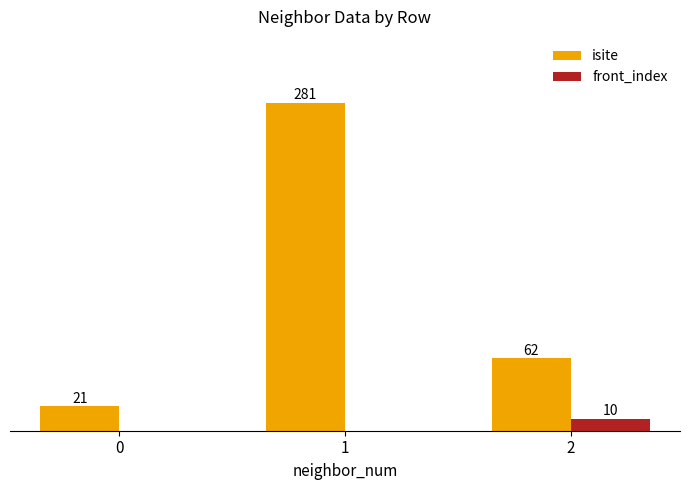

Which series changed the most between 0 and 2?

isite